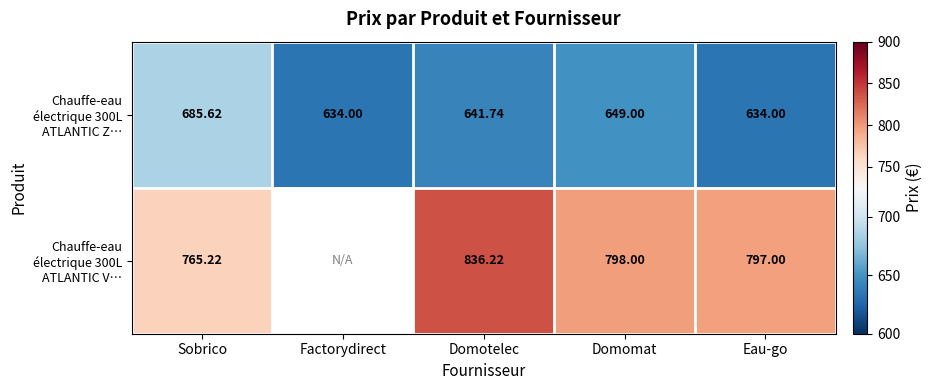

What is the sum of all Chauffe-eau électrique 300L ATLANTIC Z… values?

3244.4